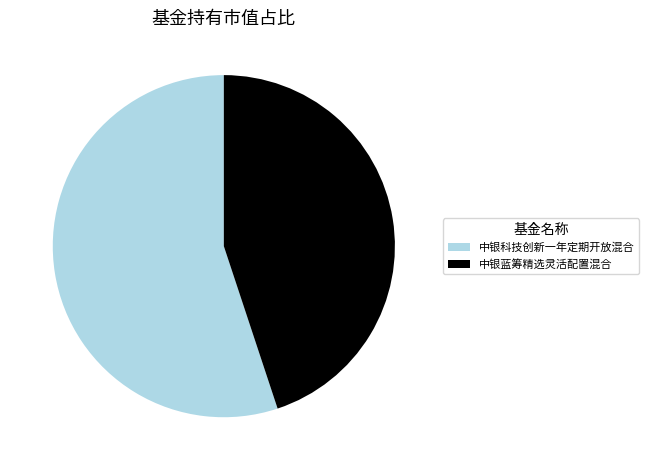

Does 中银科技创新一年定期开放混合 account for over 50% of the chart?

Yes